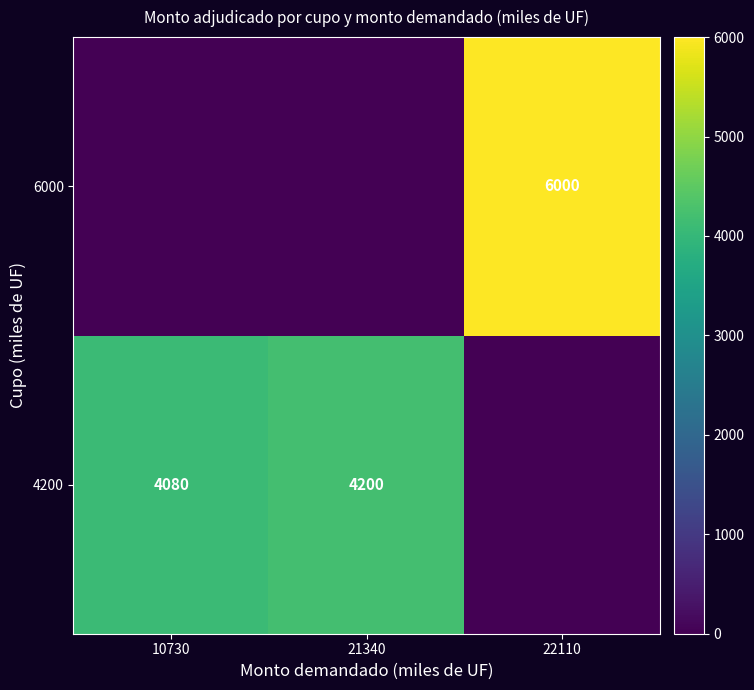

Is it true that 4200 equals 5890 at 10730?

False